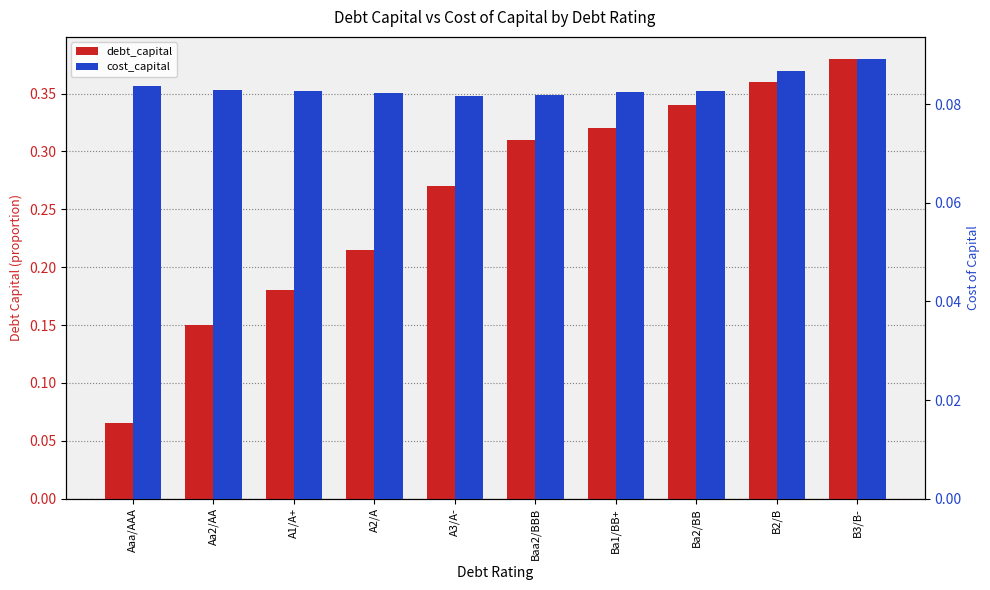

What are all the series names shown in the legend?

debt_capital, cost_capital